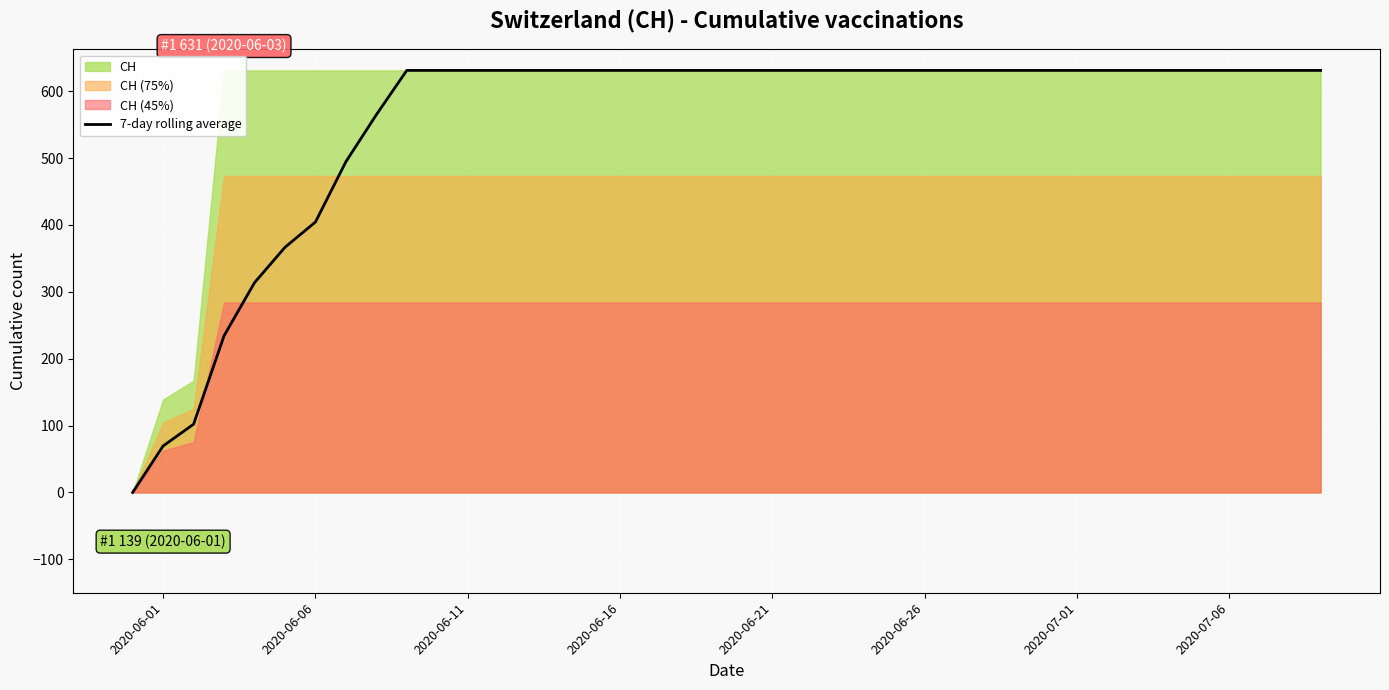

How many lines are shown in the chart?

1